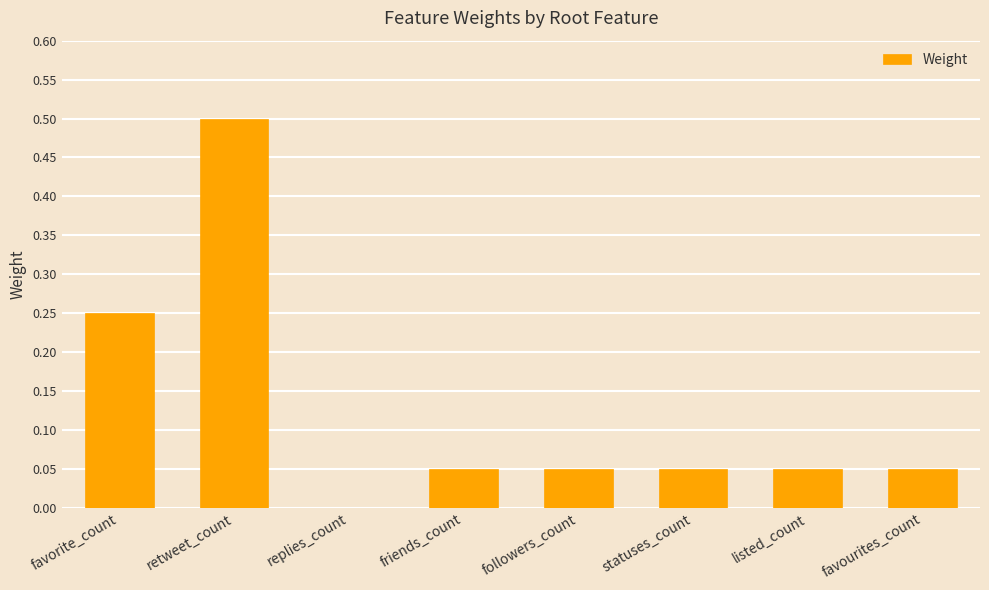

Is it true that the value at favourites_count is 0.0?

False